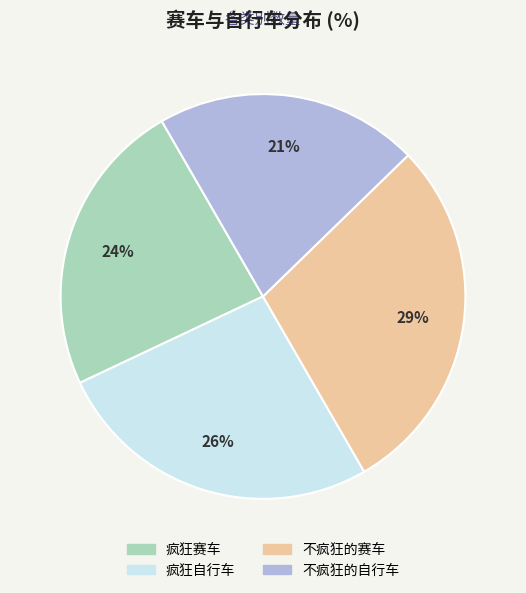

Rank the categories by value from lowest to highest.

不疯狂的自行车, 疯狂赛车, 疯狂自行车, 不疯狂的赛车